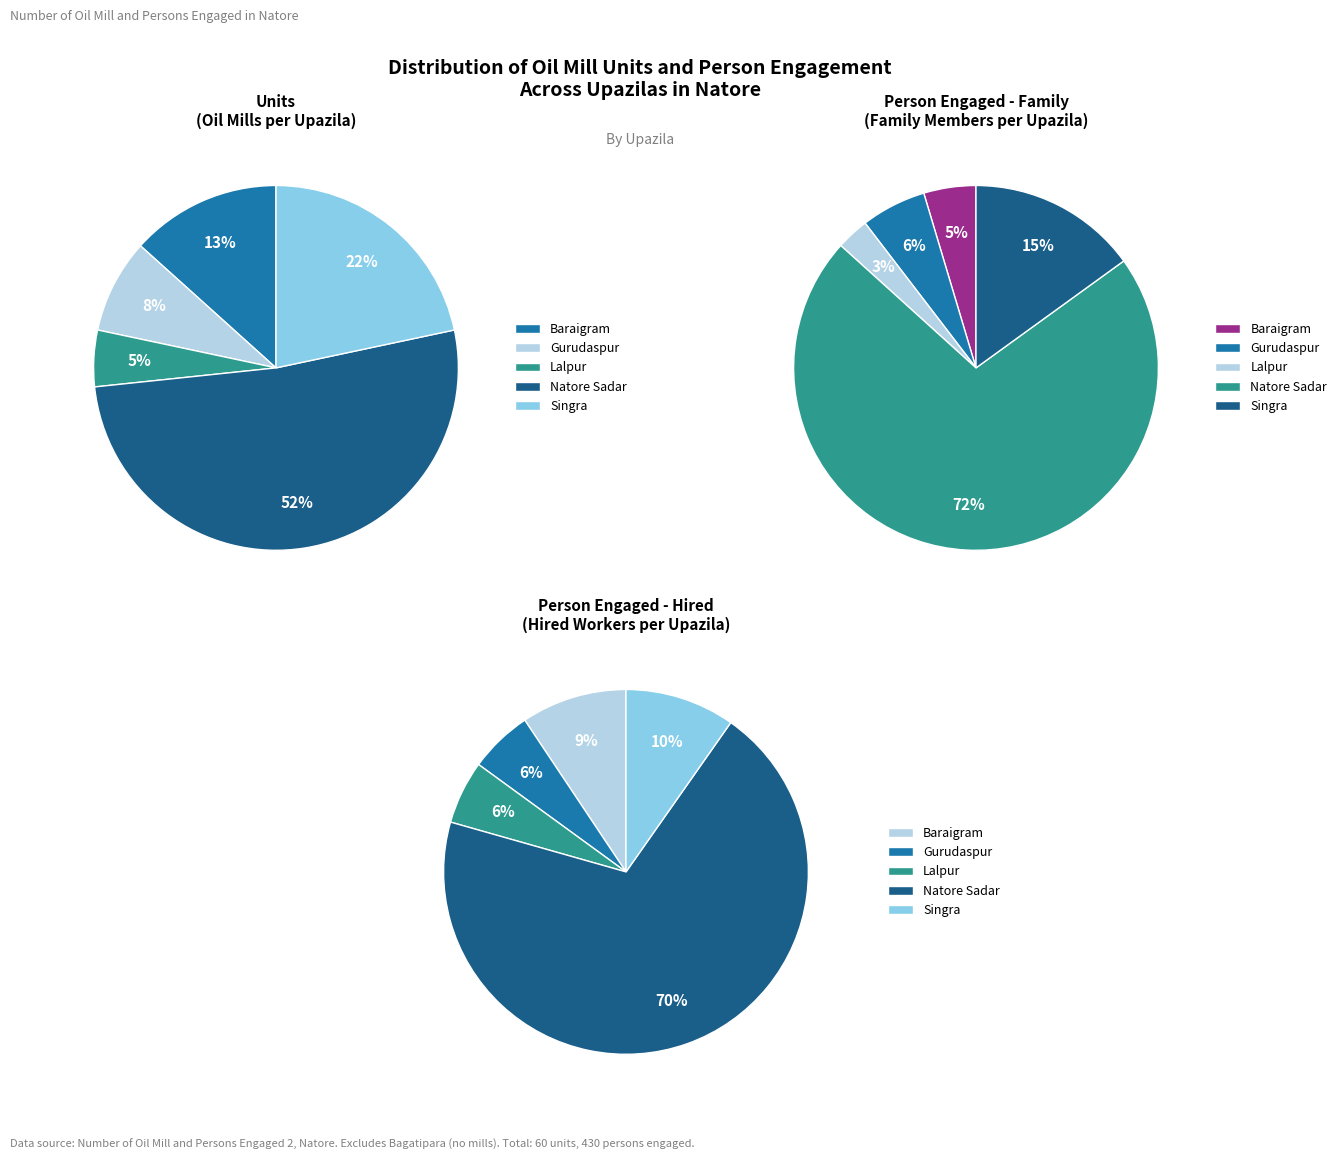

Is it true that Lalpur is 13% of the pie?

False